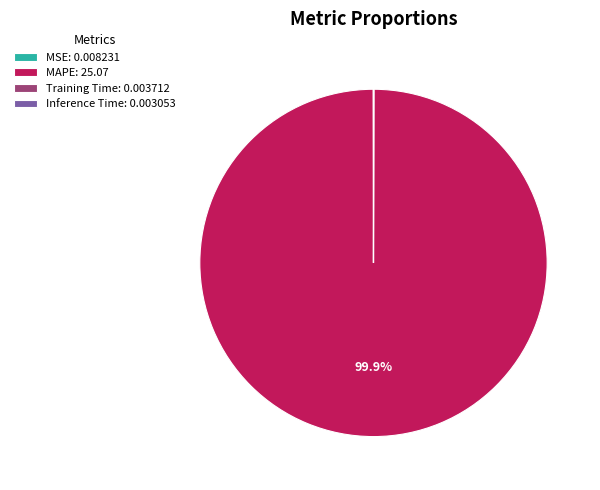

Is there any slice that represents more than half of the pie?

Yes